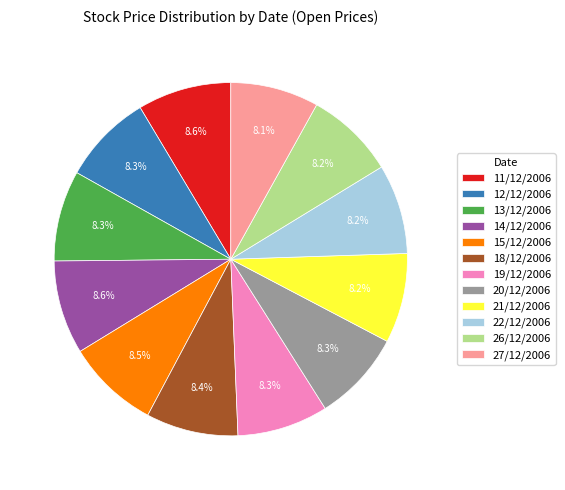

Is 13/12/2006 the majority of the pie?

No